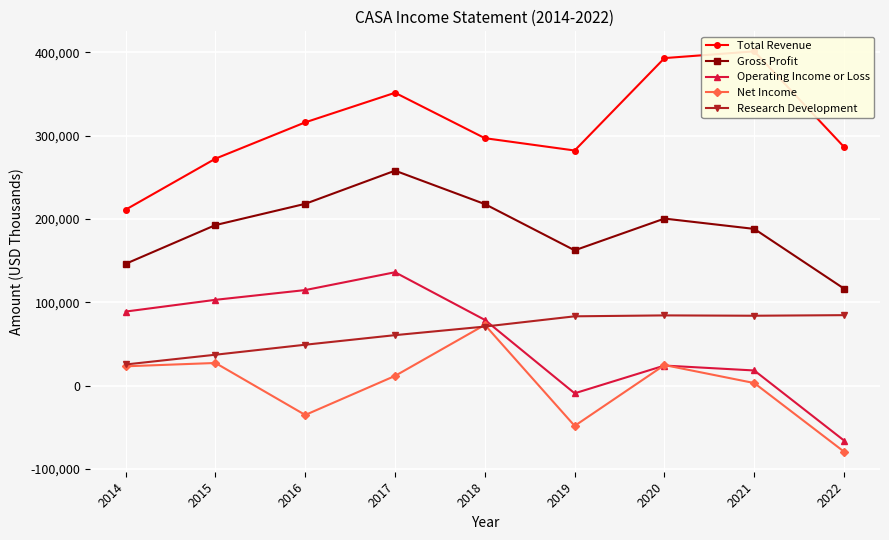

How many interior local valleys does the Gross Profit series have?

1